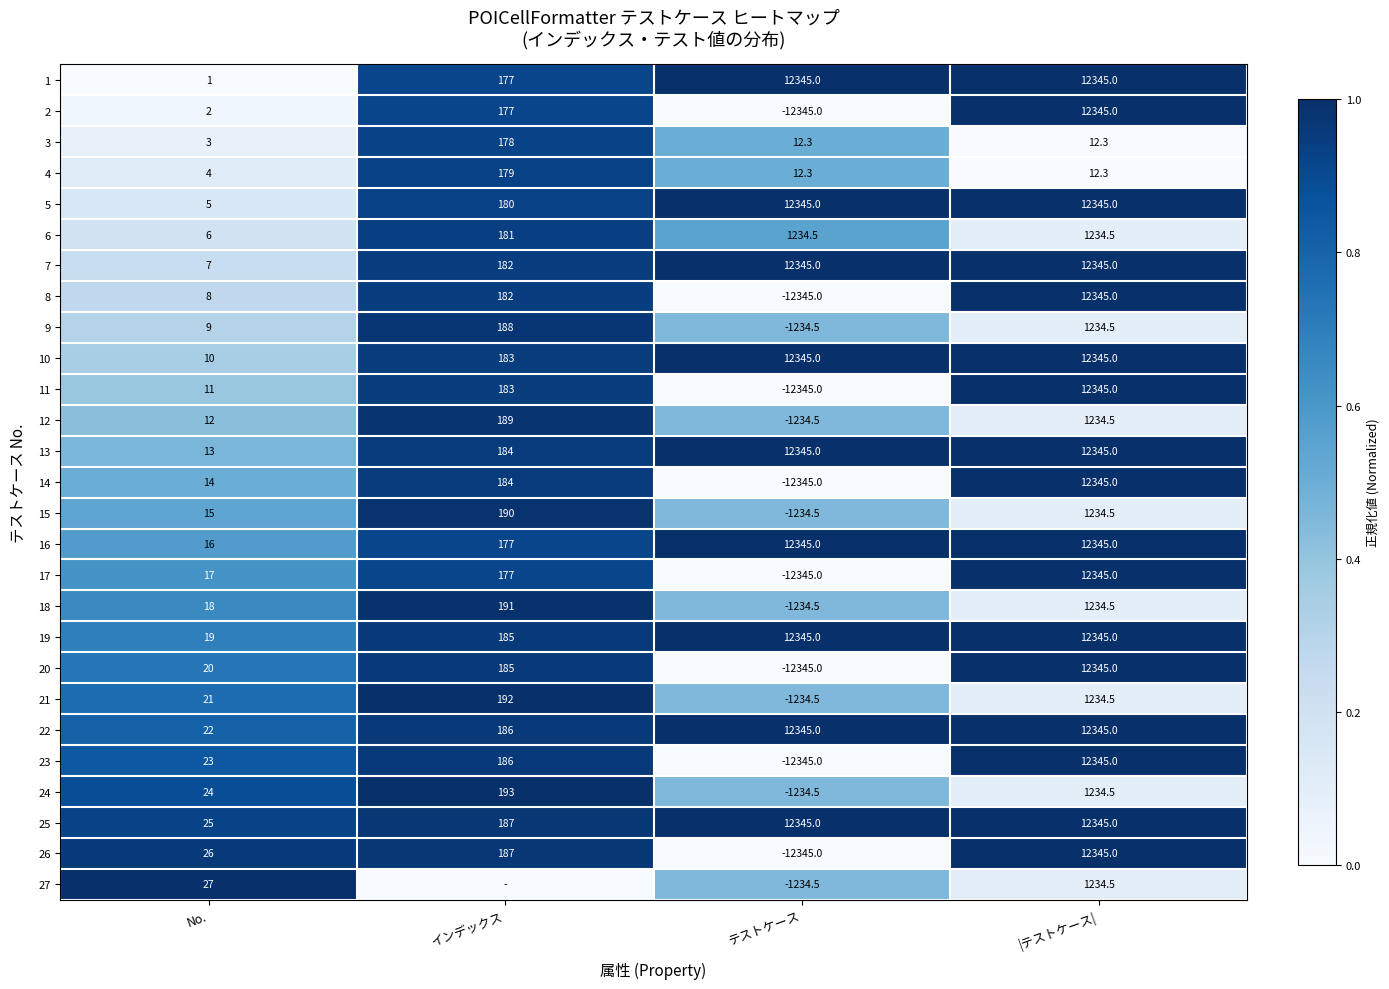

How many positive values does the 20 series have?

3